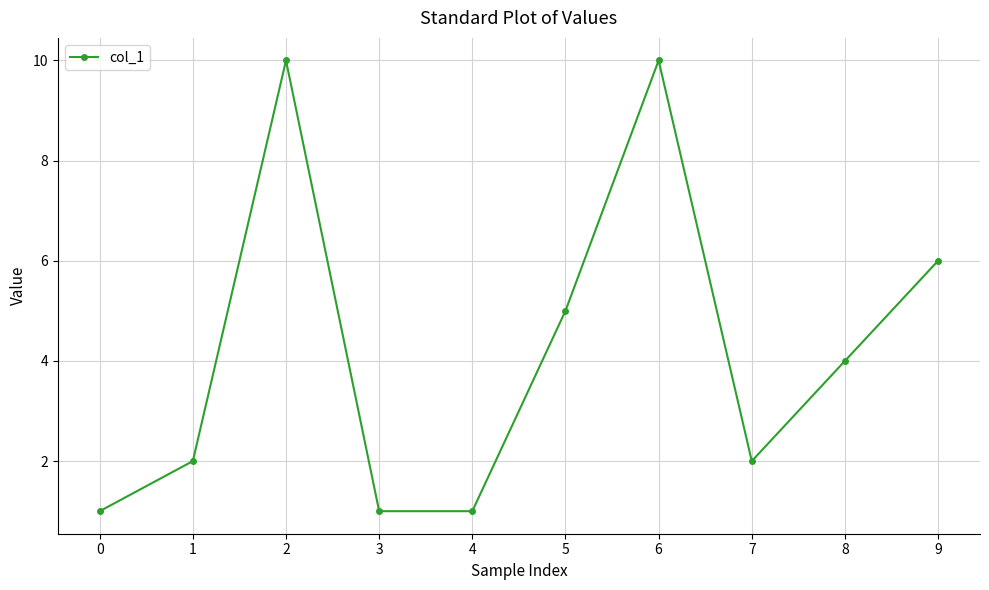

What is the greatest value displayed?

10